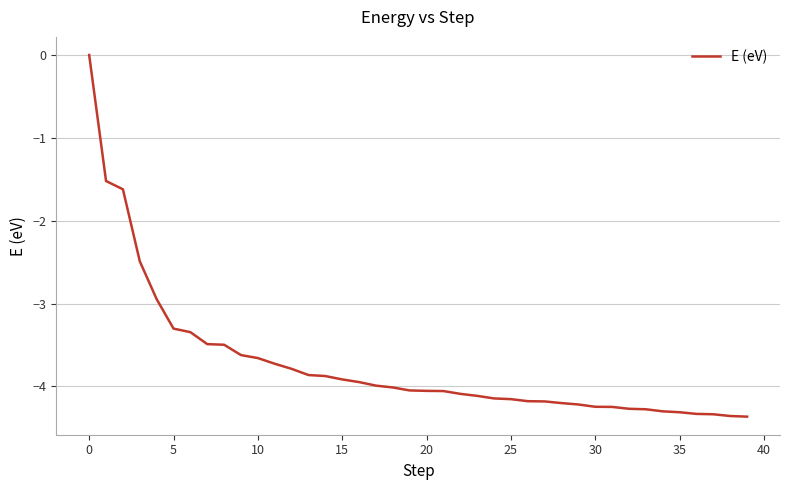

What is the minimum value shown in the chart?

-4.4